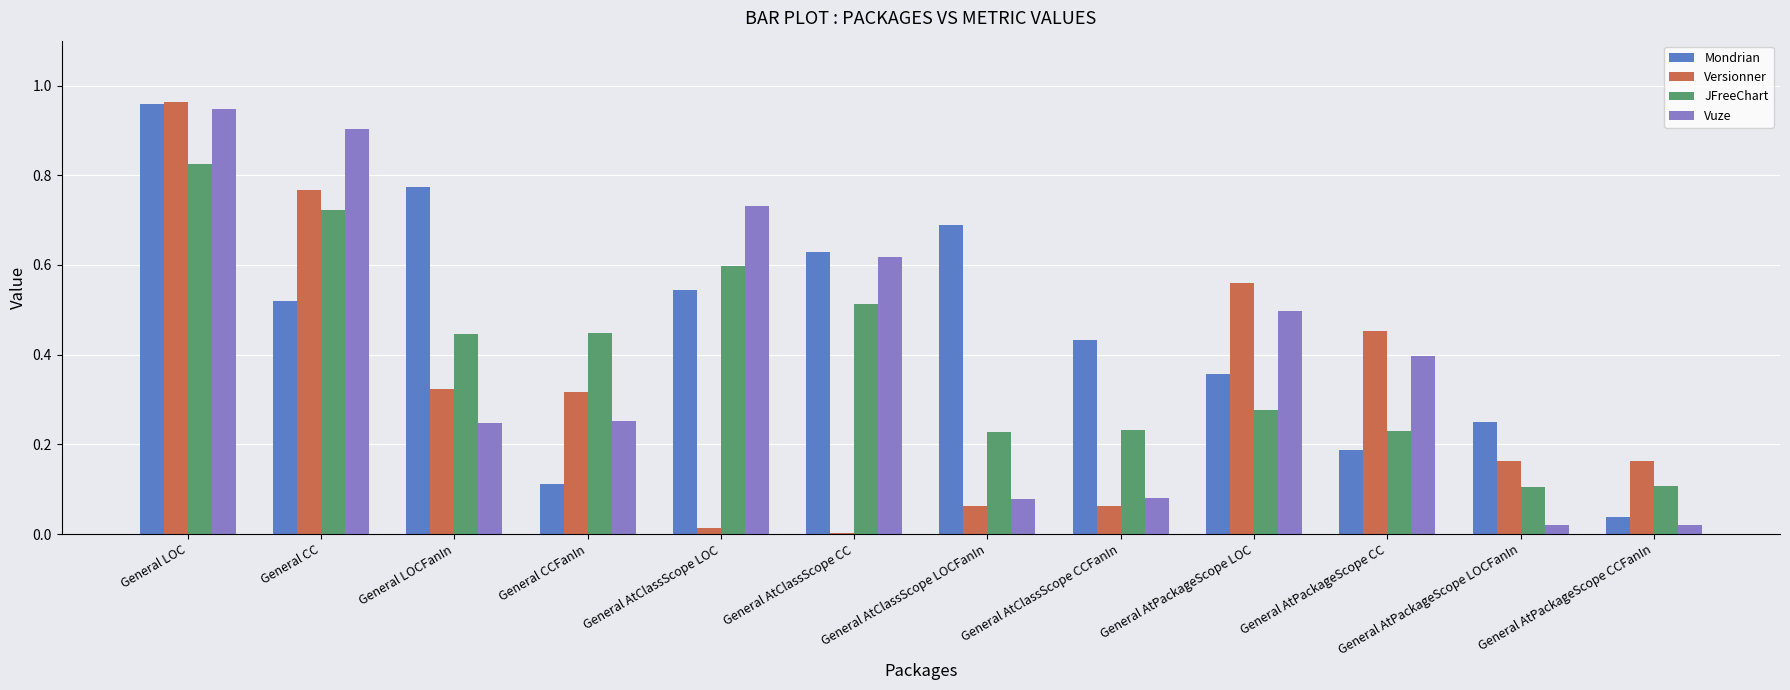

Which series has the largest total across all categories?

Mondrian